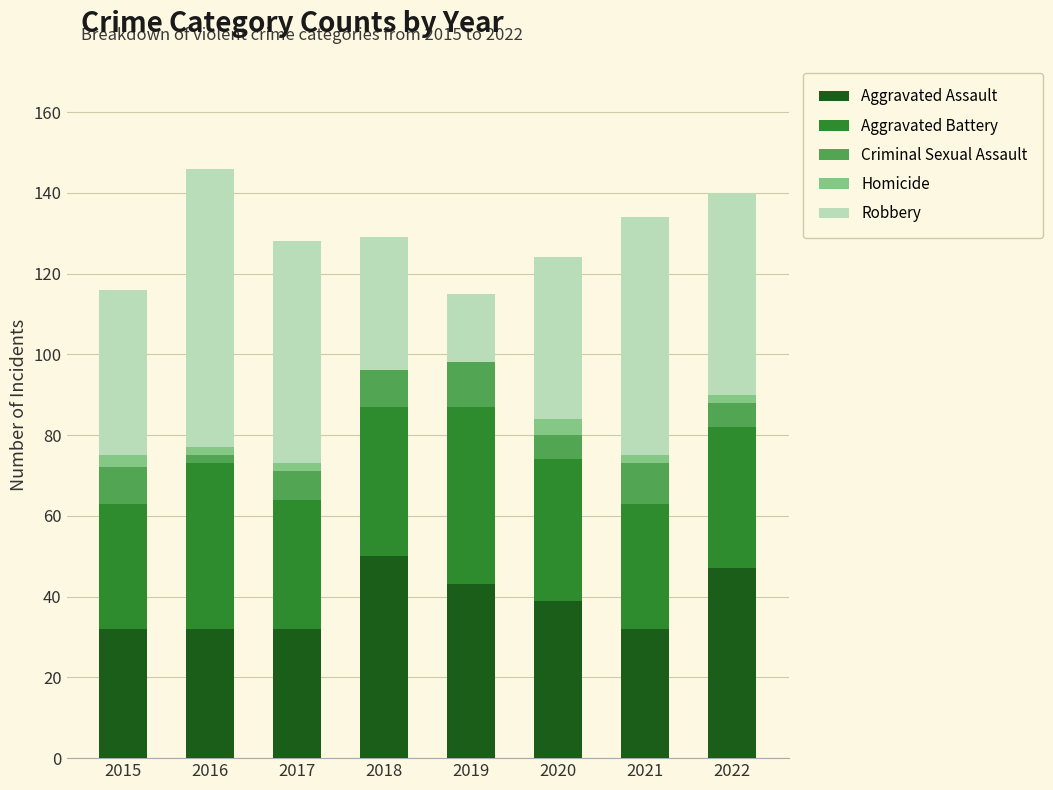

The value of Aggravated Assault at 2021 is 32. True or false?

True